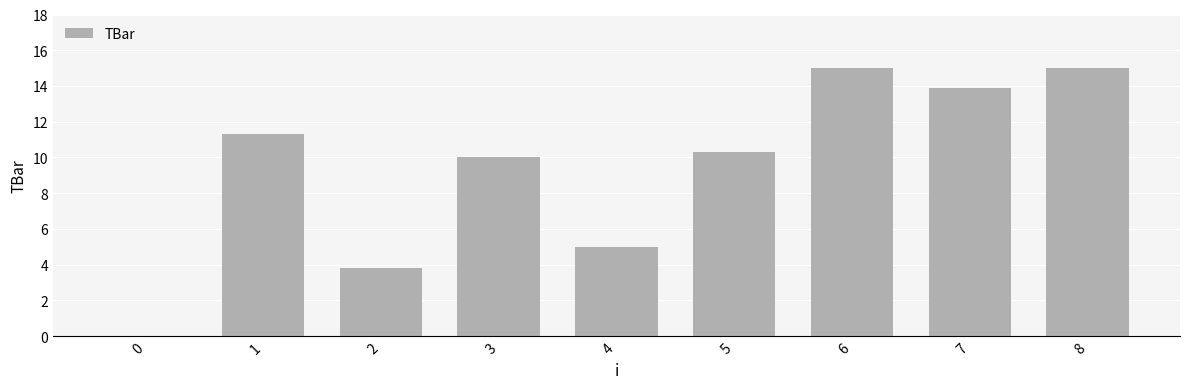

Reading right to left, extract all data points from this chart.

15.0	13.9	15.0	10.3	5.0	10.0	3.8	11.3	0.0